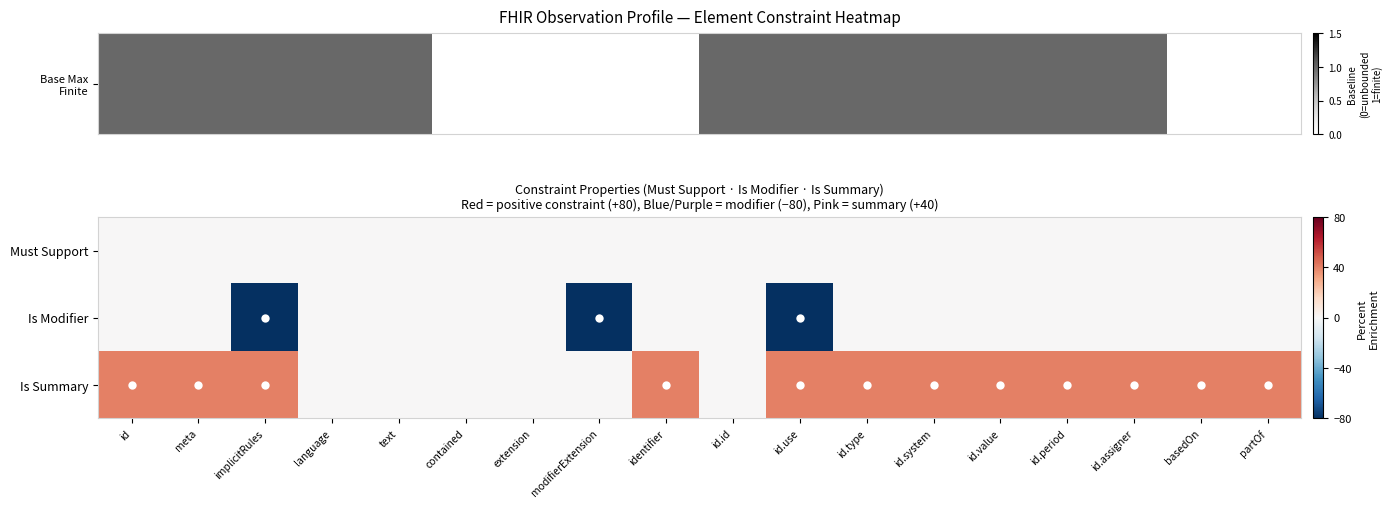

What is the total value across all series at meta?

40